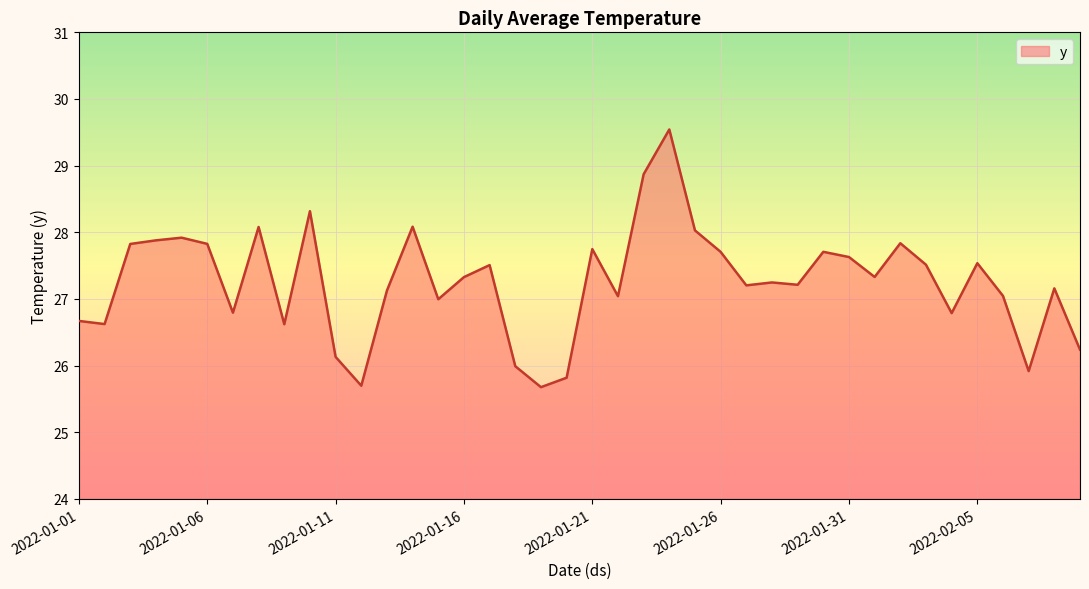

What is the smallest value displayed?

25.7